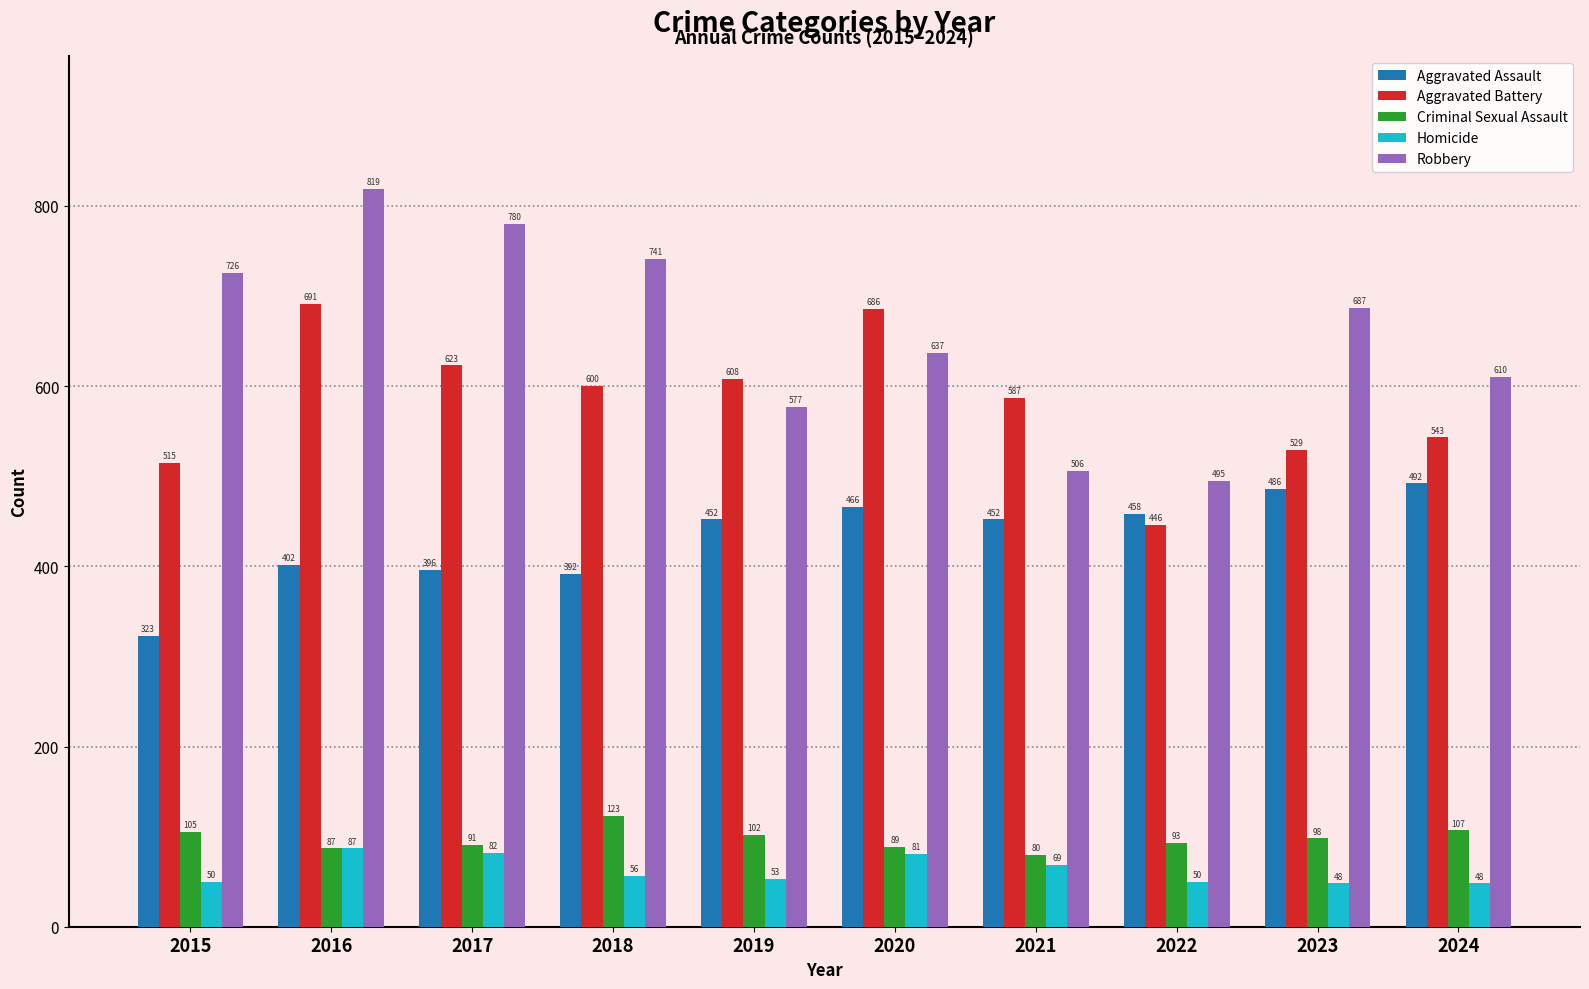

Where does the Robbery series first go above 687?

2015